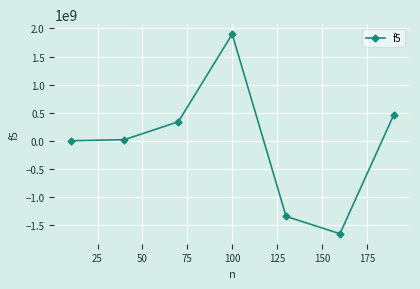

How many interior local peaks (higher than both neighbors) does the data have?

1